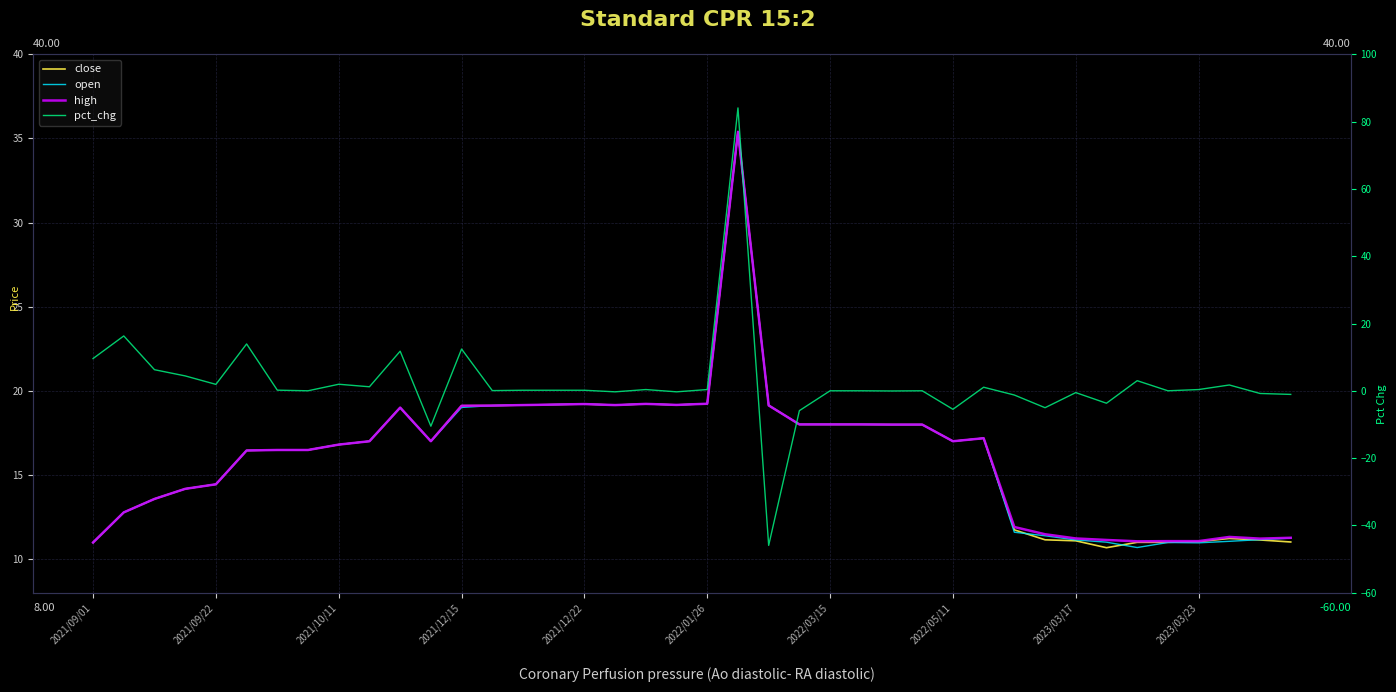

What is the sum of all close values?

647.4